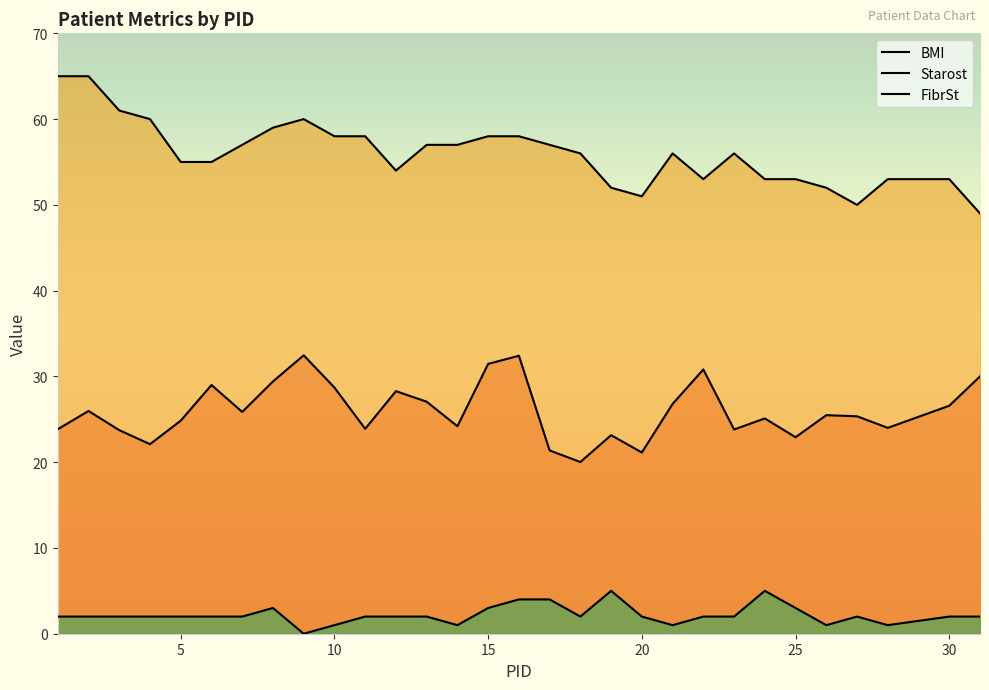

Rank the series at 31 from highest to lowest value.

Starost, BMI, FibrSt